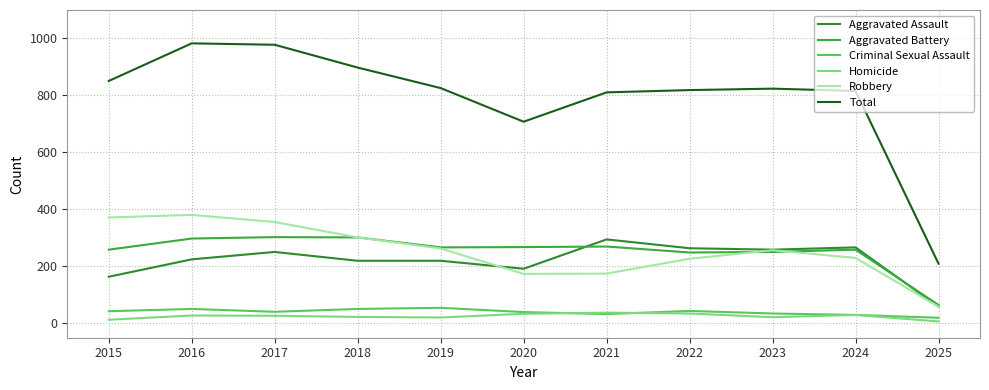

True or false: Criminal Sexual Assault has a value of 11 at 2023.

False